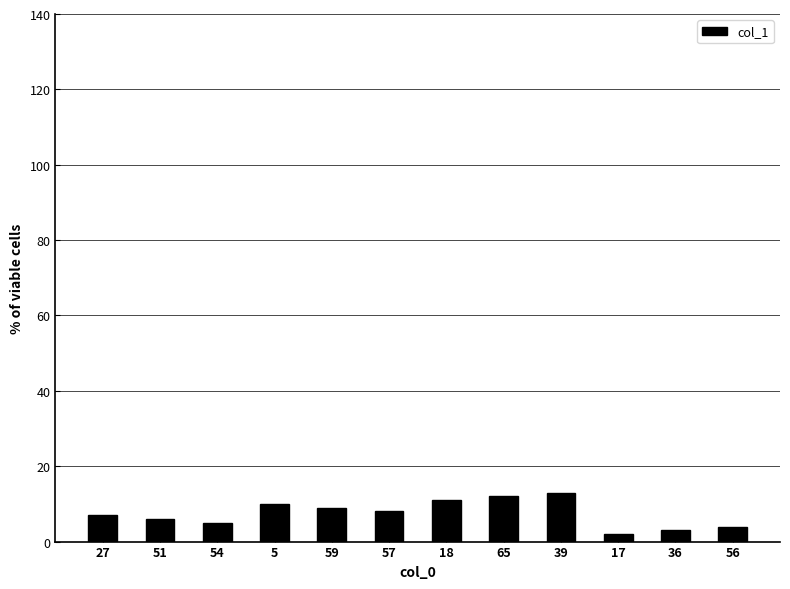

What is the greatest value displayed?

13